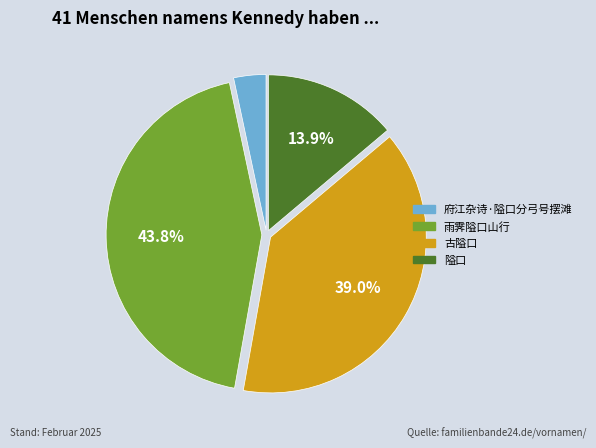

What portion of the pie excludes 古隘口?

61.0%